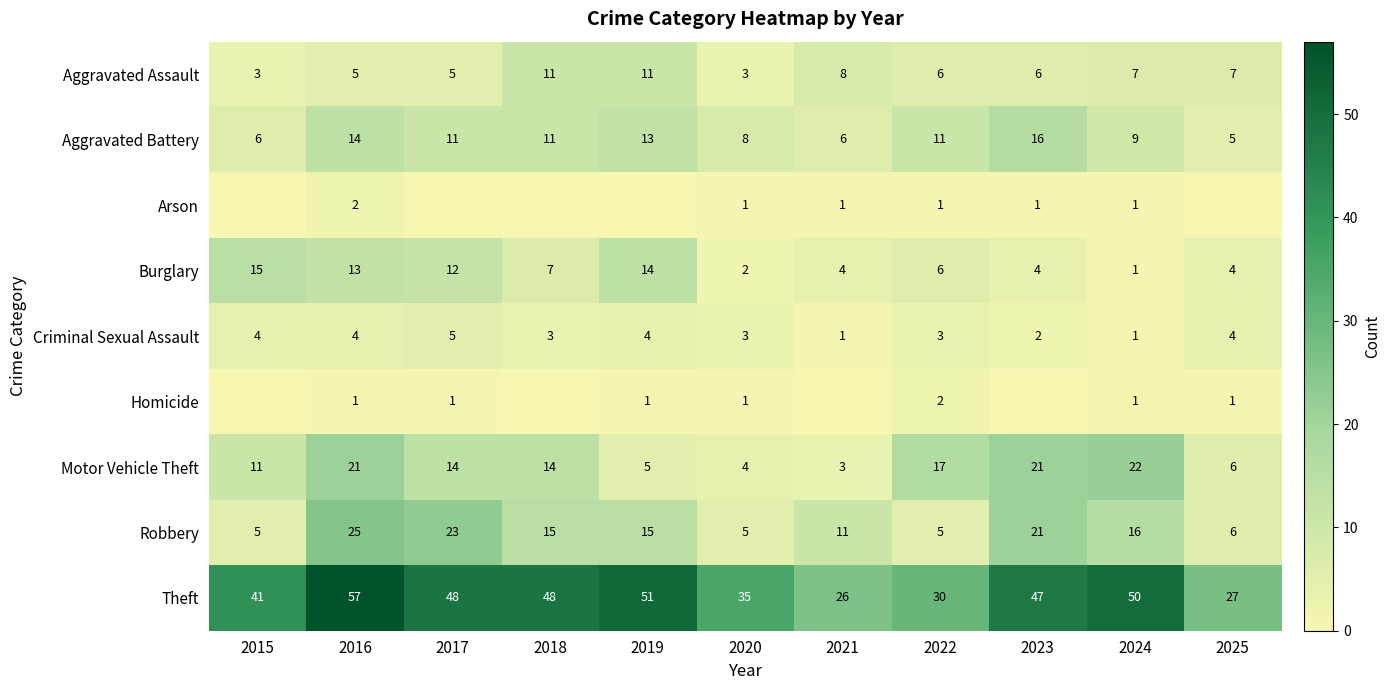

The Homicide series shows 1 at 2024. True or false?

True